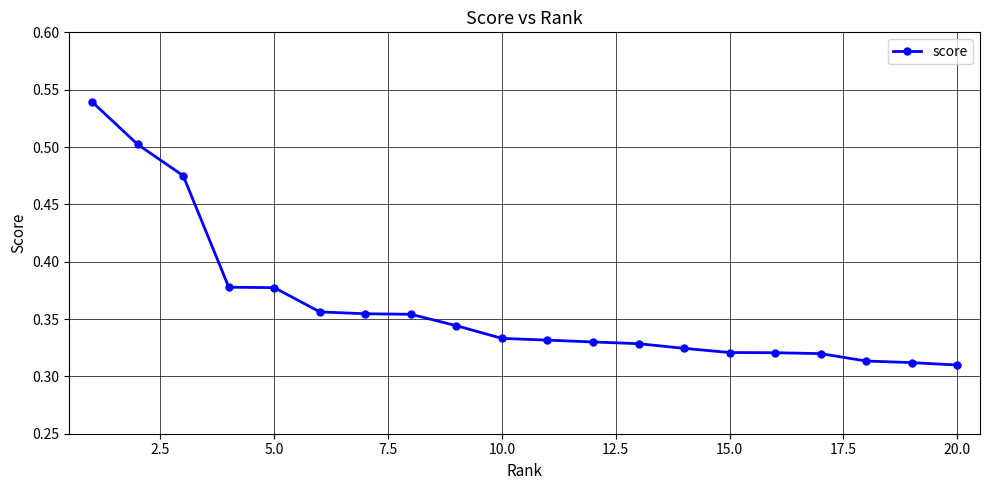

Count the values in the range 0 to 1.

20